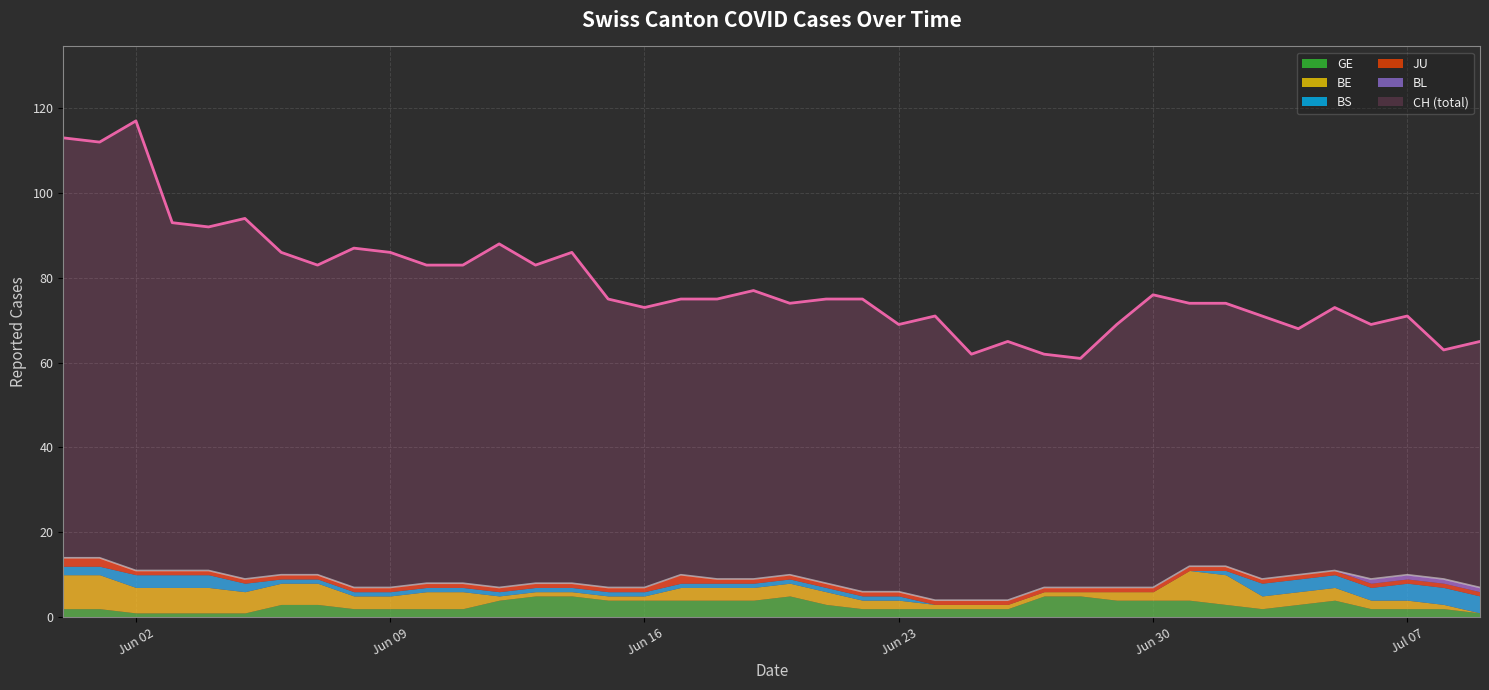

Is the value of BL at 21 greater than the value of JU at 2?

No